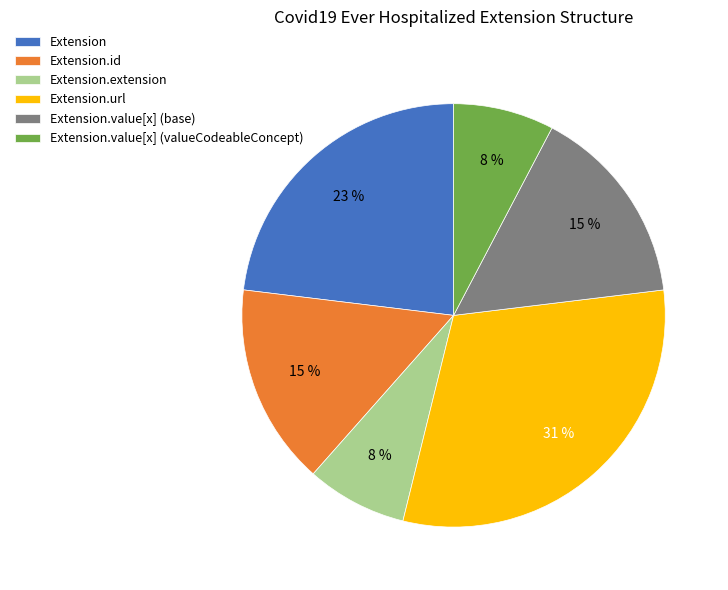

True or false: Extension.value[x] (valueCodeableConcept) accounts for 8% of the total.

True